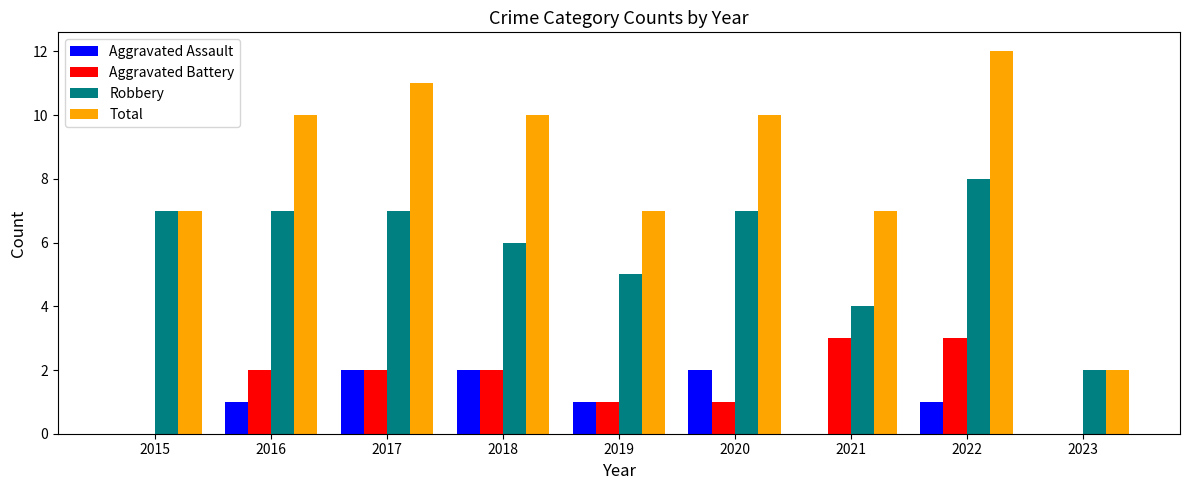

What is the sum of all Total values?

76